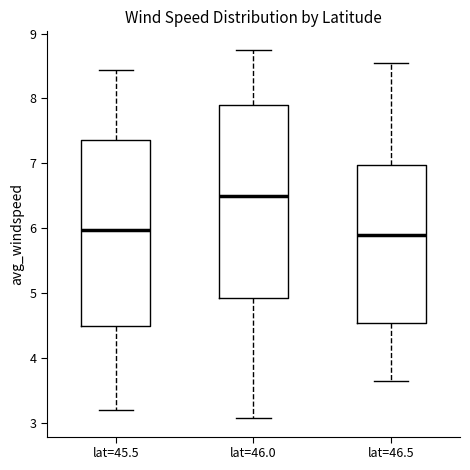

Comparing the boxes themselves (not the whiskers), which one is the tallest?

lat=46.0